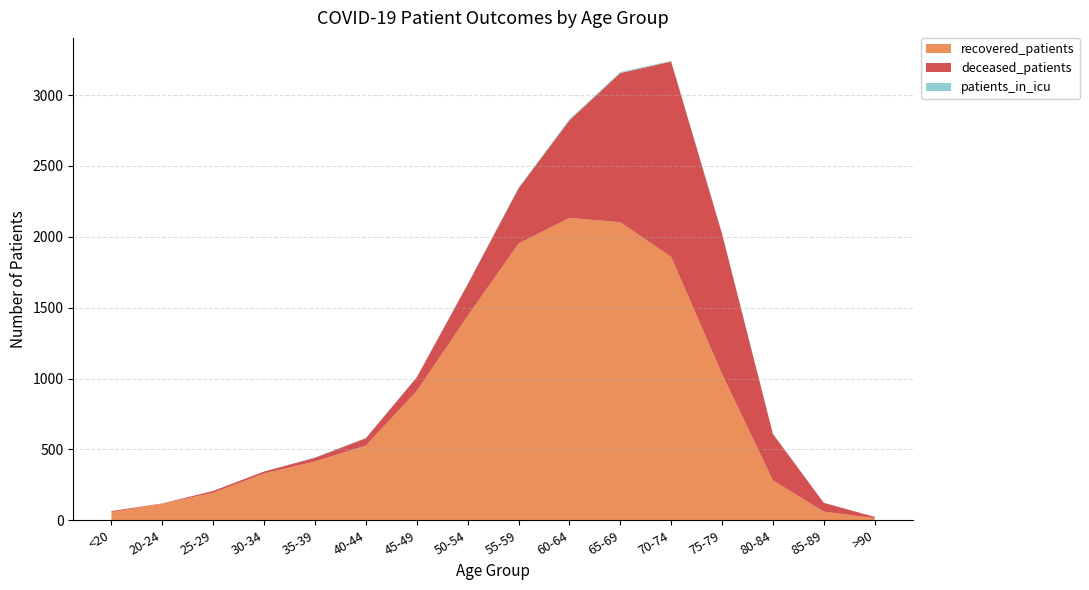

Reading left to right, list all the values displayed in this chart.

recovered_patients: <20=58	20-24=117	25-29=194	30-34=330	35-39=415	40-44=527	45-49=911	50-54=1441	55-59=1952	60-64=2133	65-69=2103	70-74=1858	75-79=1032	80-84=281	85-89=61	>90=15
deceased_patients: <20=7	20-24=2	25-29=13	30-34=14	35-39=26	40-44=52	45-49=97	50-54=223	55-59=389	60-64=688	65-69=1052	70-74=1378	75-79=989	80-84=328	85-89=62	>90=9
patients_in_icu: <20=0	20-24=0	25-29=0	30-34=0	35-39=3	40-44=1	45-49=2	50-54=3	55-59=6	60-64=8	65-69=7	70-74=5	75-79=5	80-84=2	85-89=0	>90=0